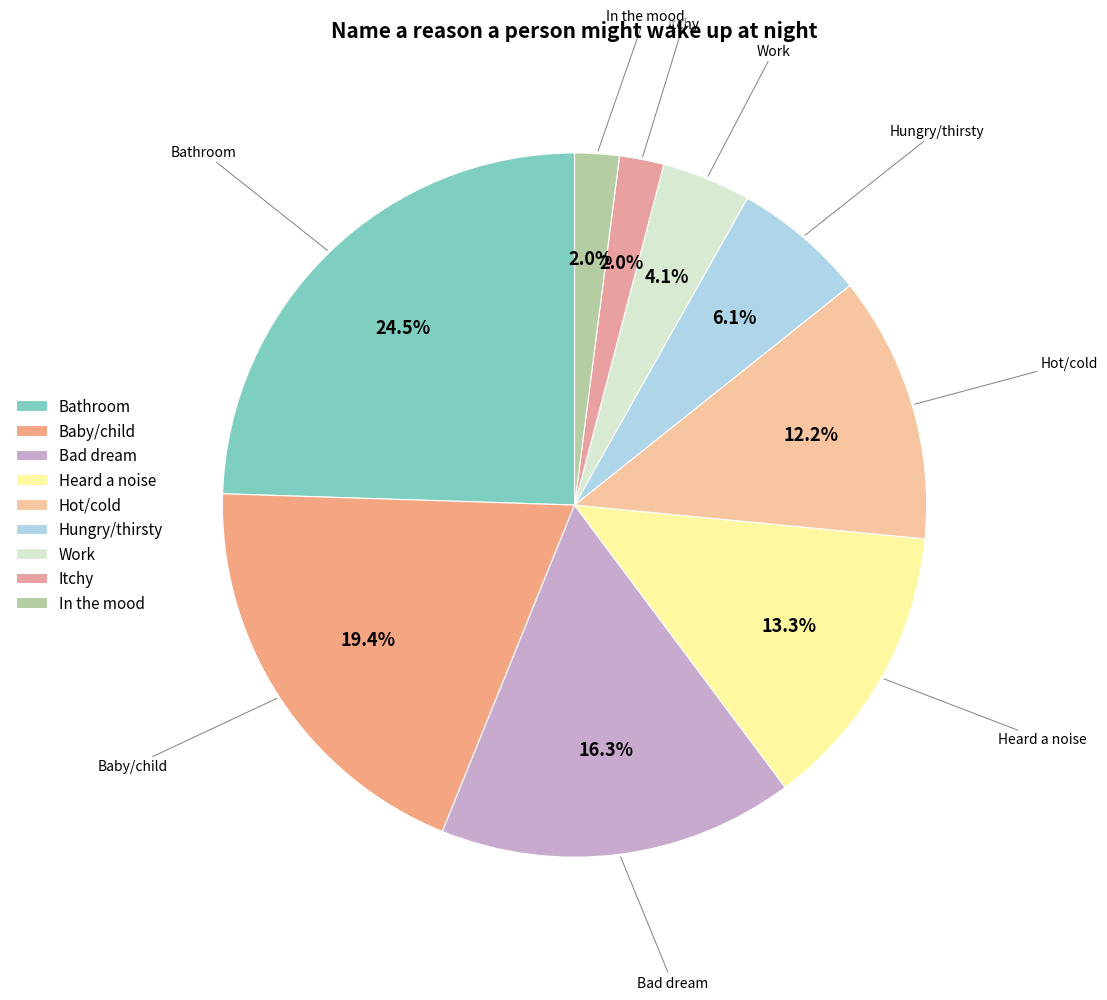

To the nearest percent, what percentage of the pie is Hungry/thirsty?

6%